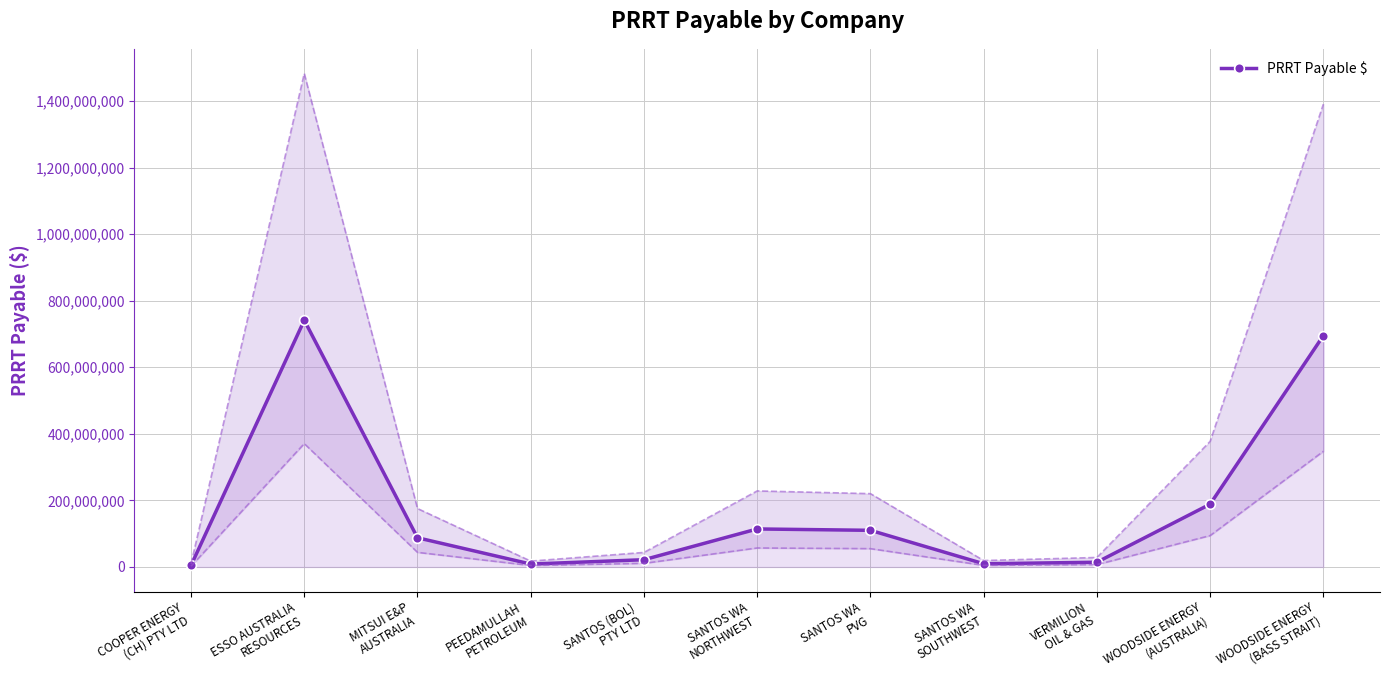

What is the average value?

181508879